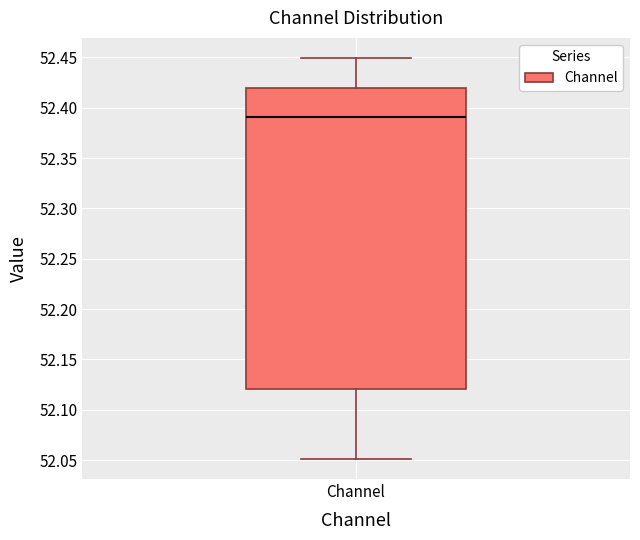

Read this box plot against the y-axis: the position of the median line, the range covered by the box, and the ends of both whiskers. The values are not printed on the chart, so give them approximately, as read against the axis.

median 52.39, box 52.12 to 52.42, whiskers 52.05 to 52.45